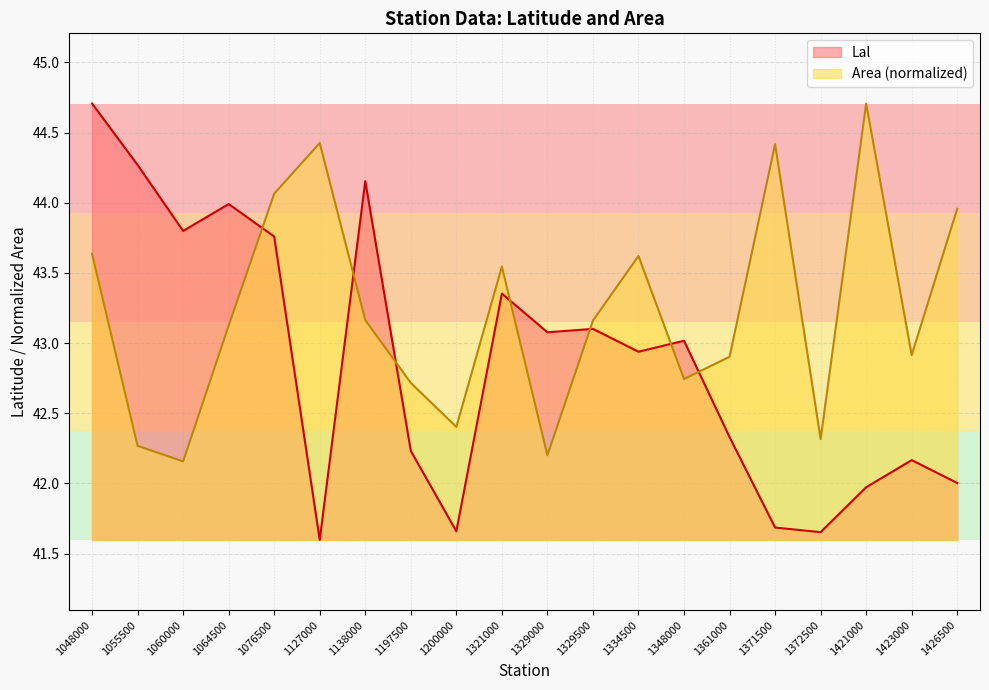

How many values in the Area series are below 43?

9